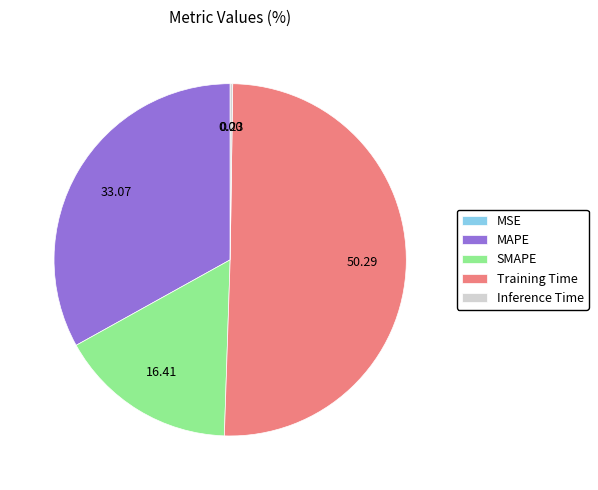

Which category has the biggest portion of the pie?

Training Time